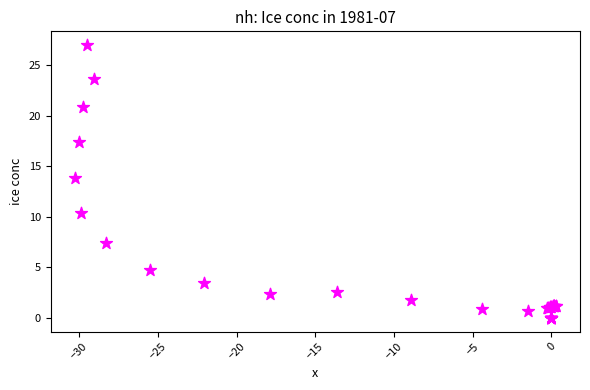

What Y value in the scatter plot is closest to 13?

13.8